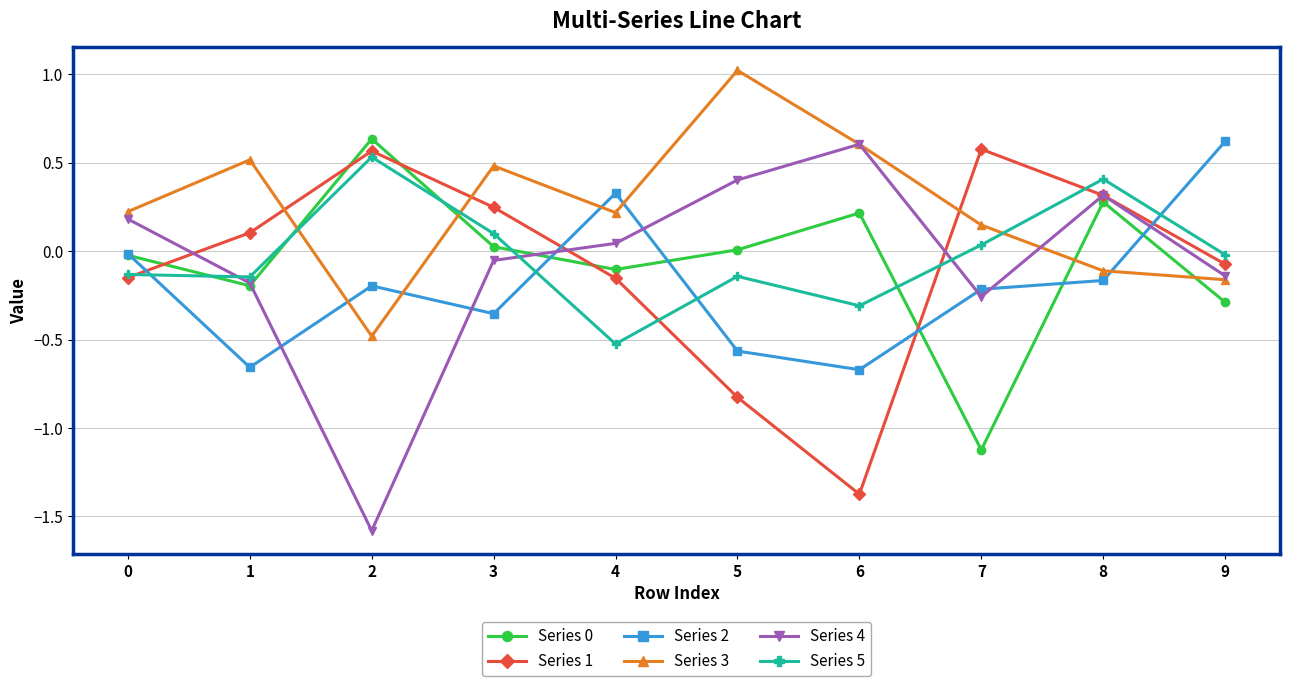

How many categories are shown in the chart?

10